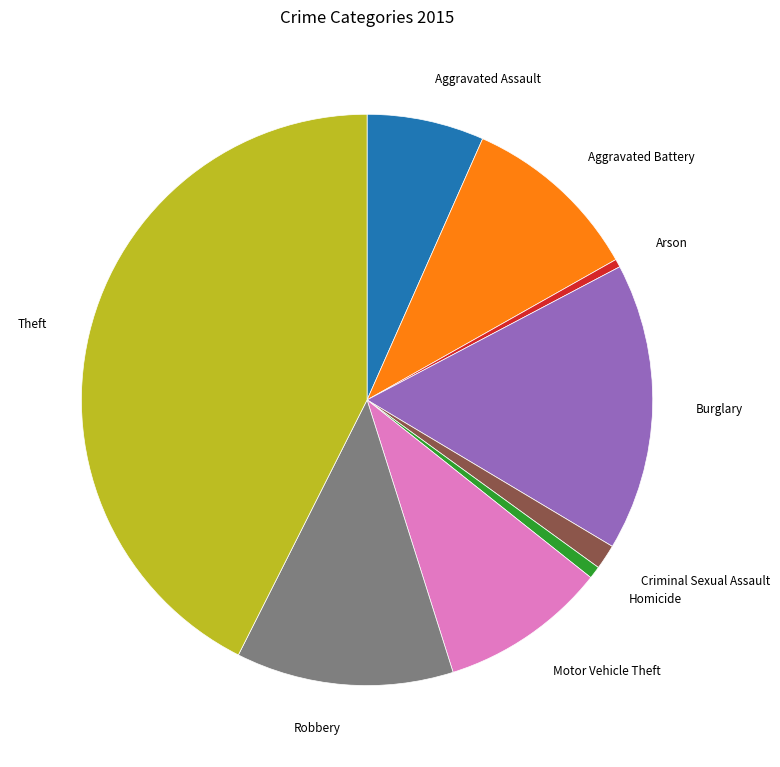

How many slices are in this pie chart?

9